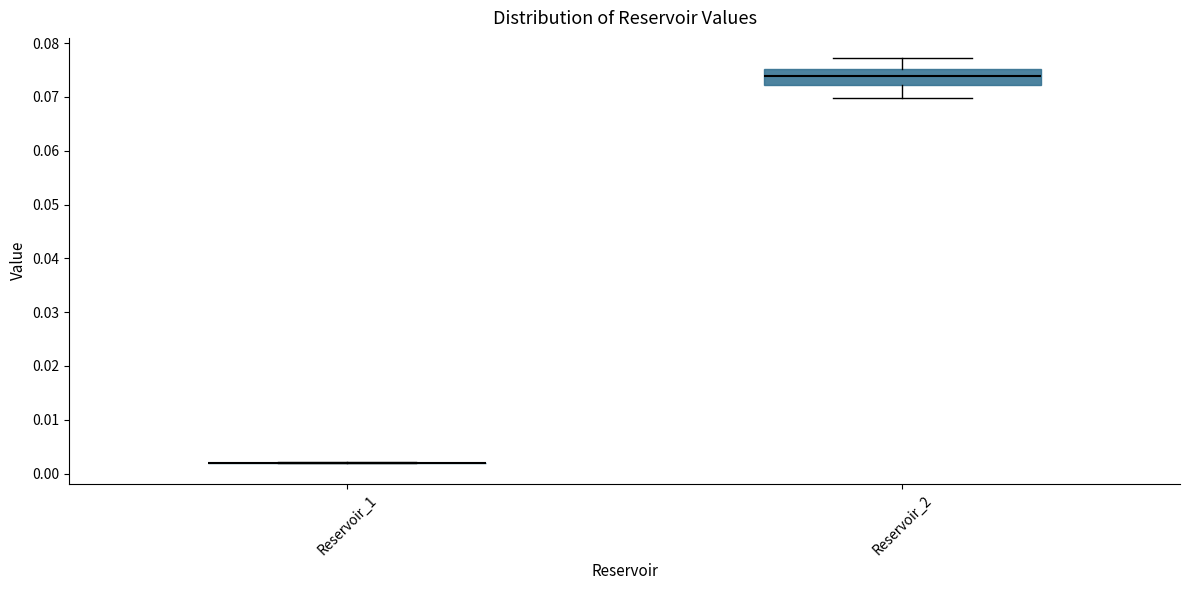

Reading left to right, read every box against the y-axis: the position of its median line, the range the box covers, and the ends of its whiskers. The values are not printed on the chart, so give them approximately, as read against the axis.

Reservoir_1: box collapsed to a line at 0.002, whiskers 0.002 to 0.002
Reservoir_2: median 0.074, box 0.072 to 0.075, whiskers 0.070 to 0.077